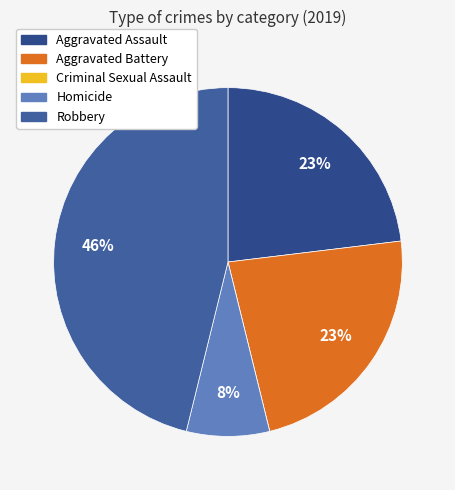

What percentage do Robbery and Homicide together represent?

53.8%